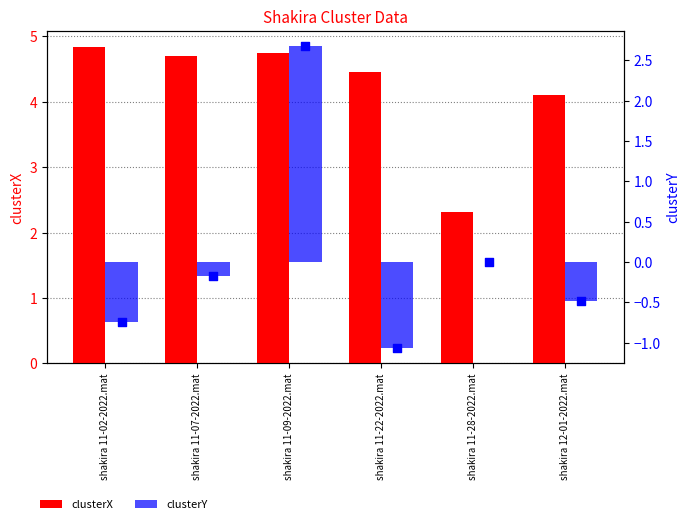

Which series contains the lowest Y value?

clusterY